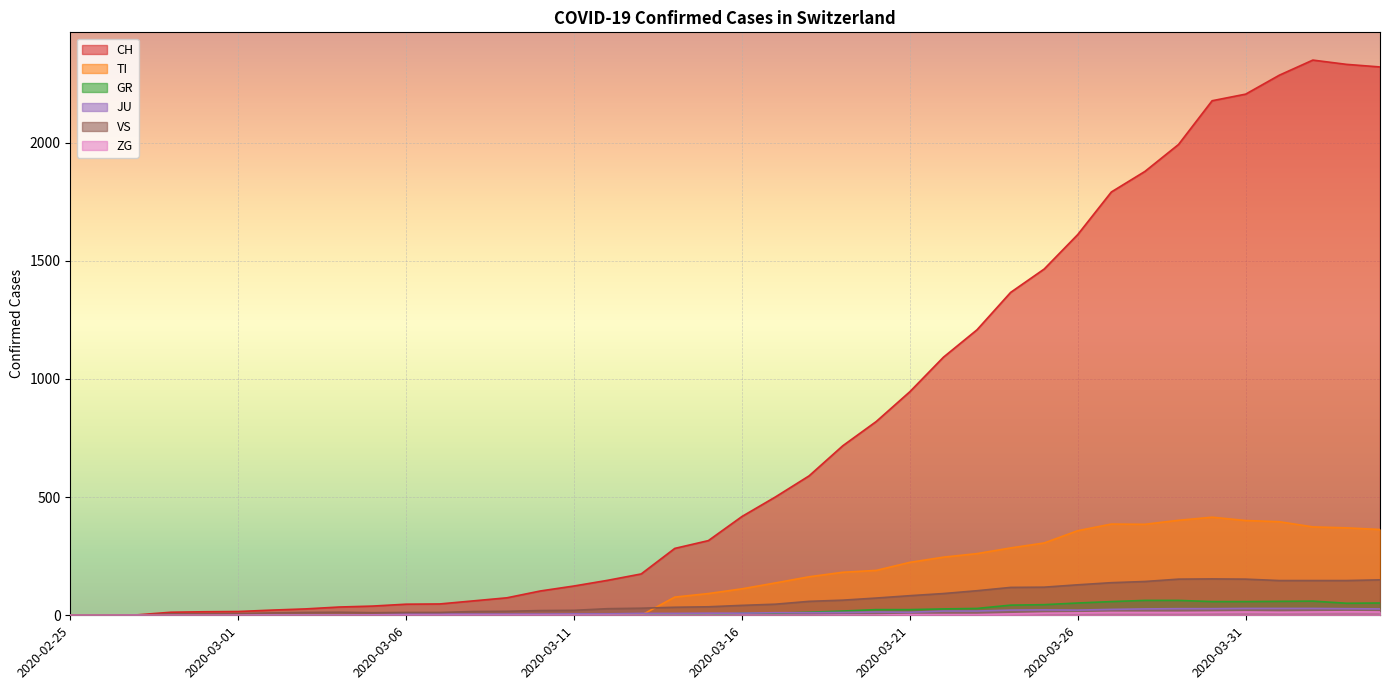

What is the label of the 14th point from the left?

2020-03-09